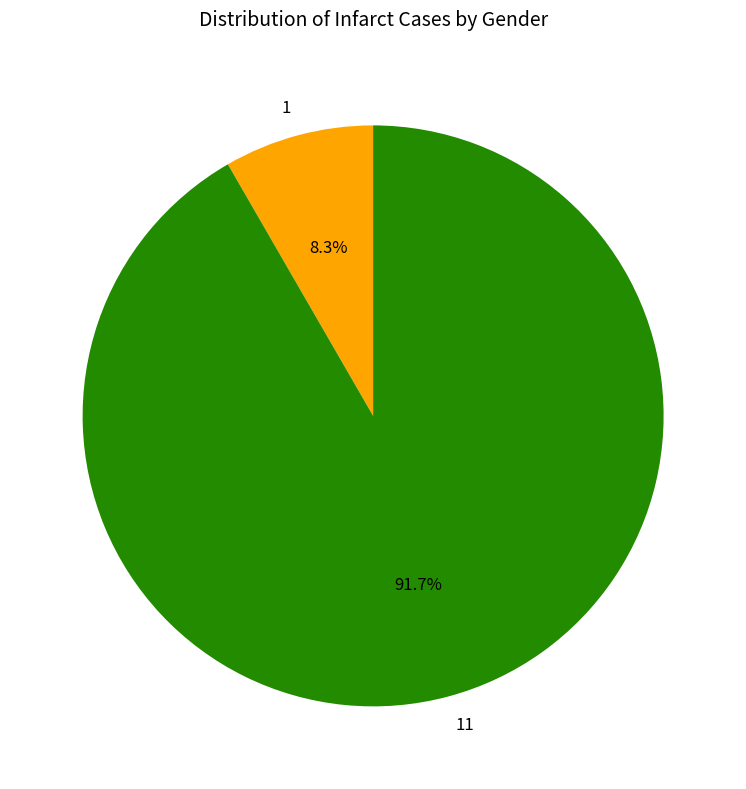

Which category has the biggest portion of the pie?

11